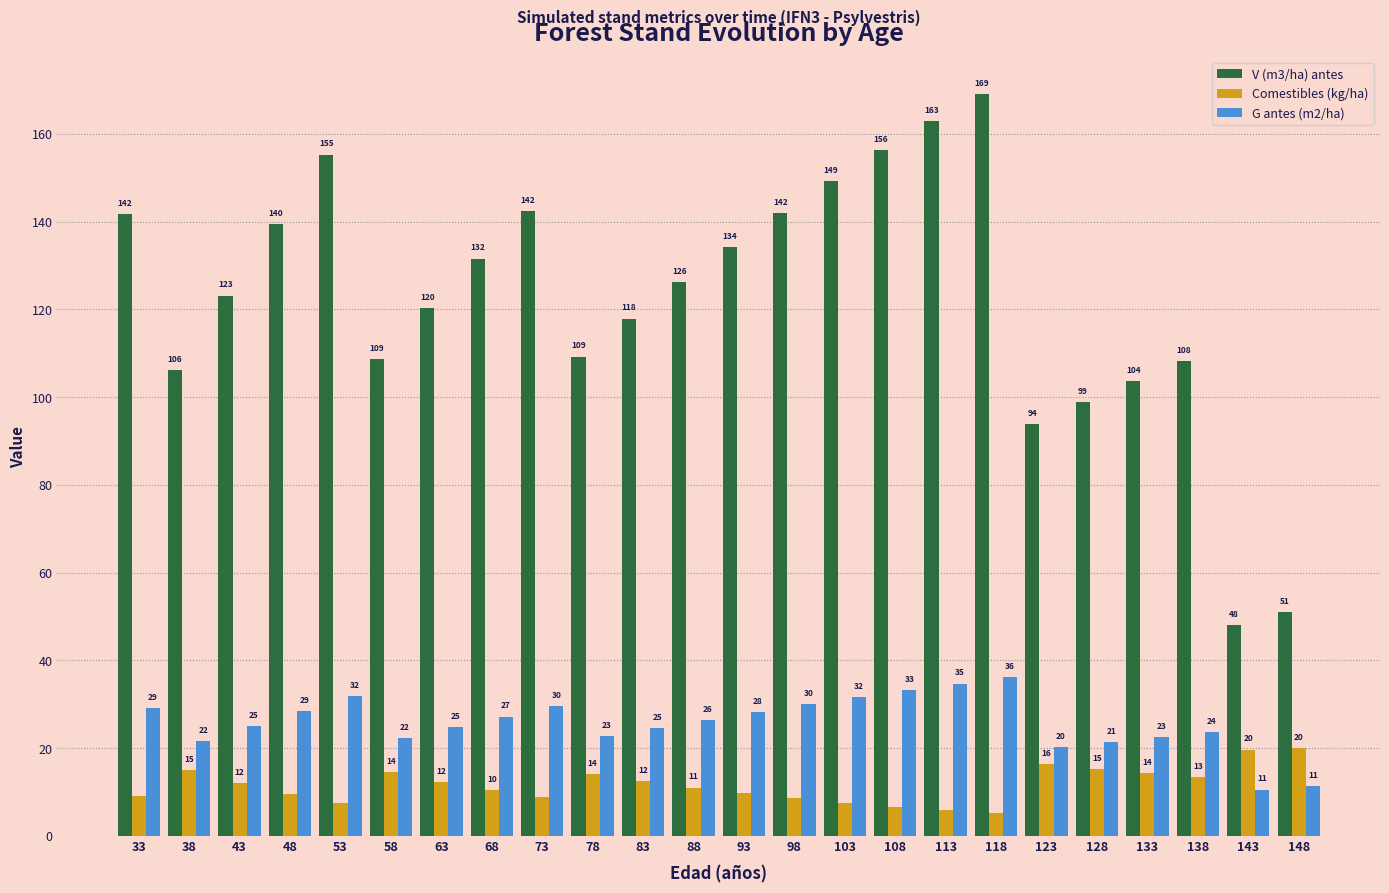

Is the value of G antes (m2/ha) at 143 greater than the value of V (m3/ha) antes at 83?

No